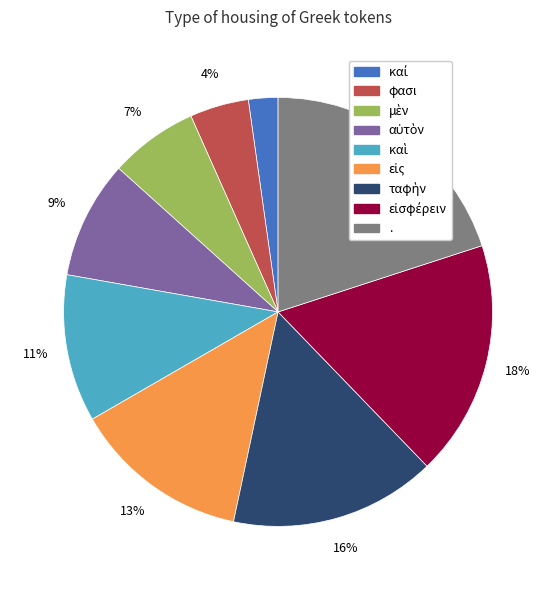

To the nearest percent, what is the difference between the largest and smallest slice percentages?

18%